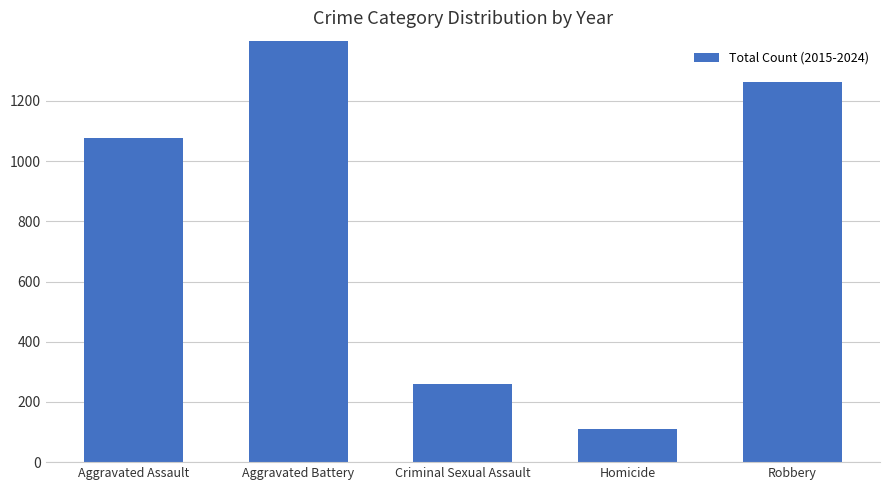

What is the ratio of the value at Robbery to the value at Criminal Sexual Assault?

4.9